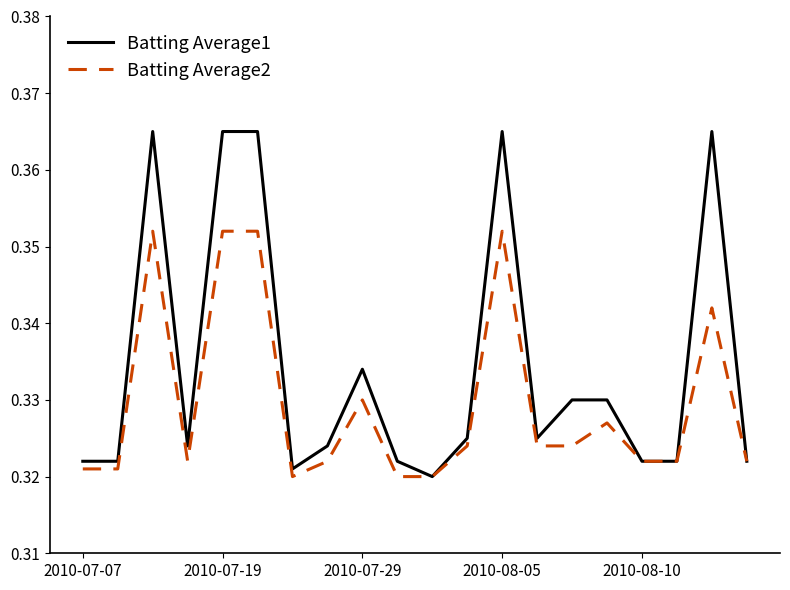

Which series has the largest range (max minus min)?

Batting Average1